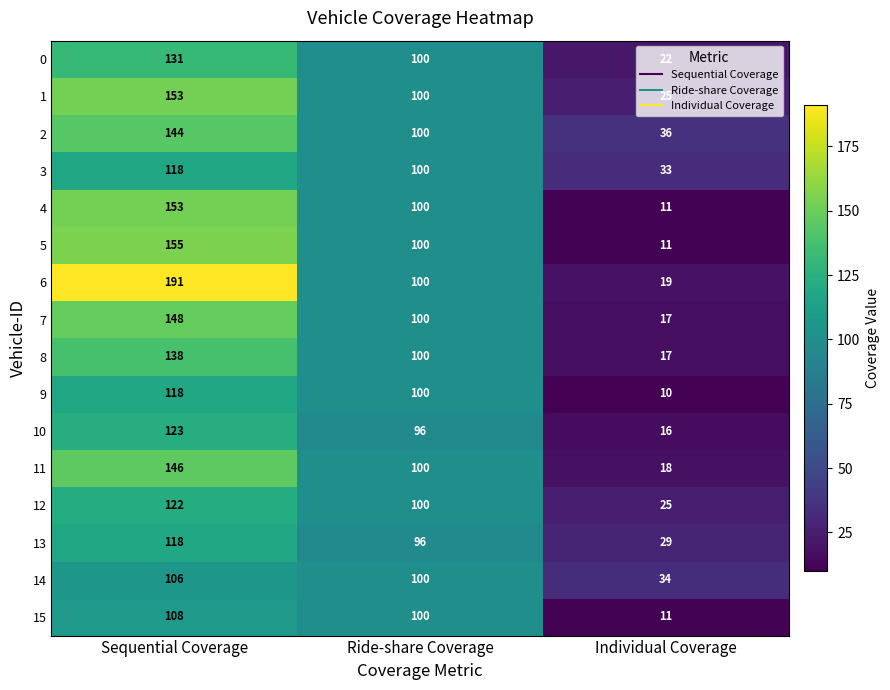

At which label is 10 closest to 69?

Ride-share Coverage